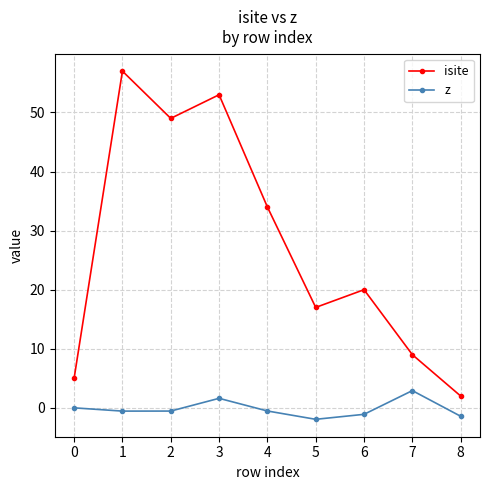

Which series changed the most between 4 and 7?

isite